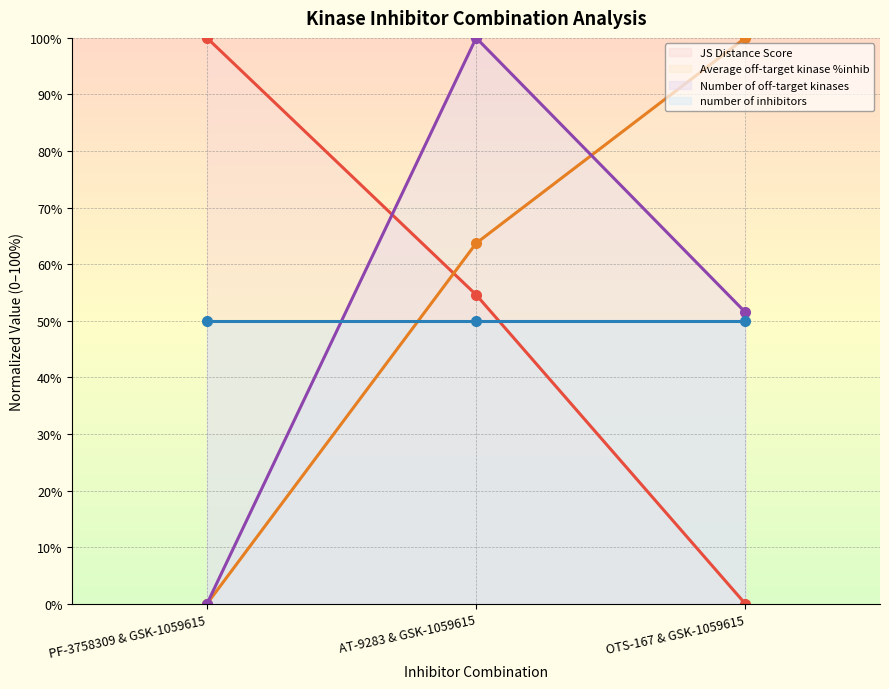

Is it true that JS Distance Score equals 51.1 at PF-3758309 & GSK-1059615?

False